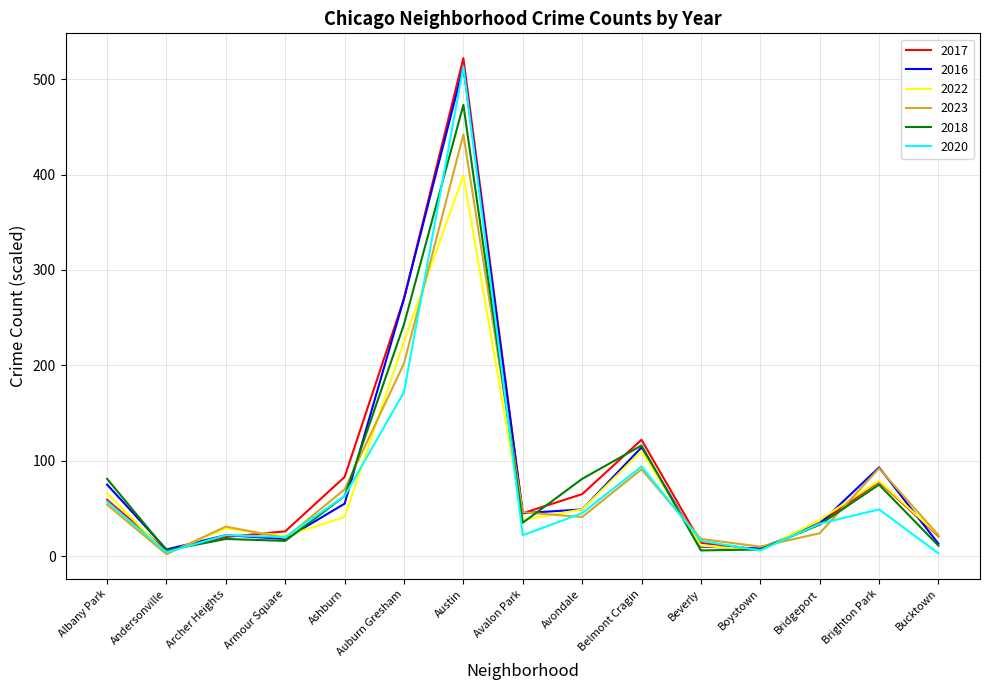

What is the greatest value displayed?

522